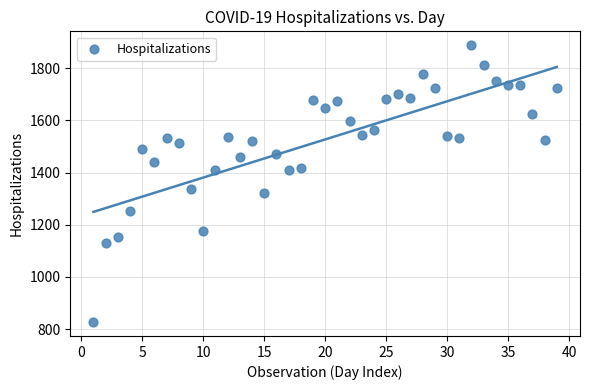

What Y value in the scatter plot is closest to 1357?

1338